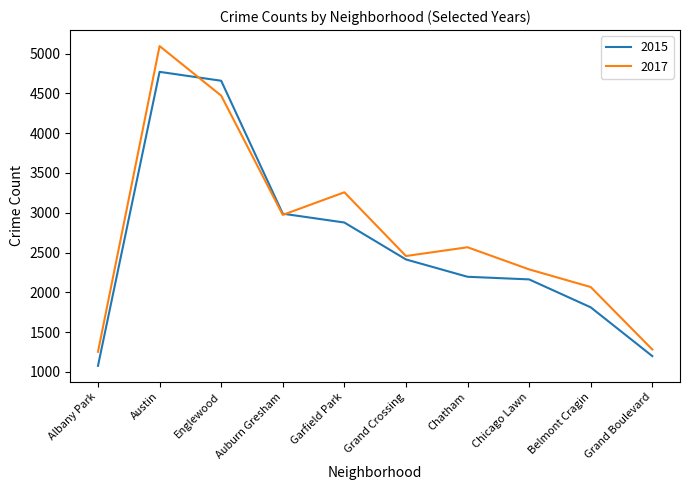

At how many categories does at least one series exceed 2100?

7